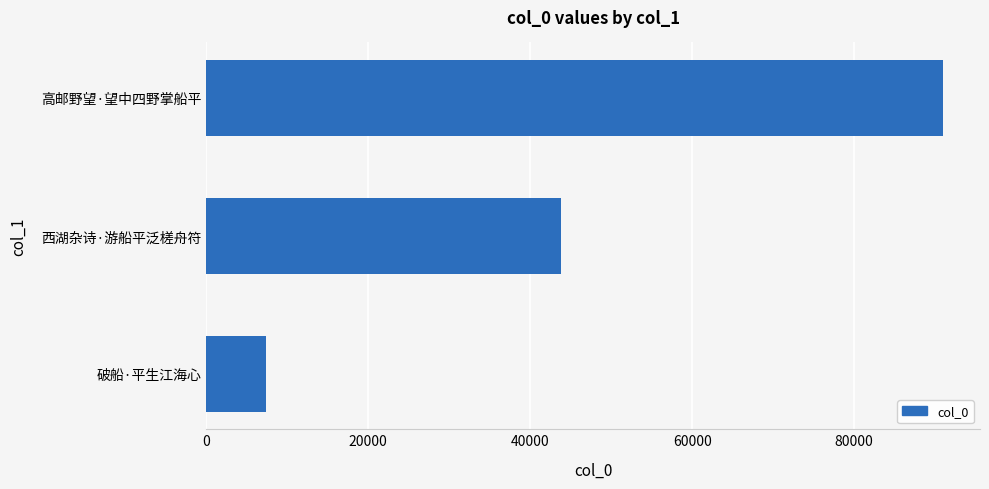

What is the difference between the values at 西湖杂诗·游船平泛槎舟符 and 破船·平生江海心?

36437